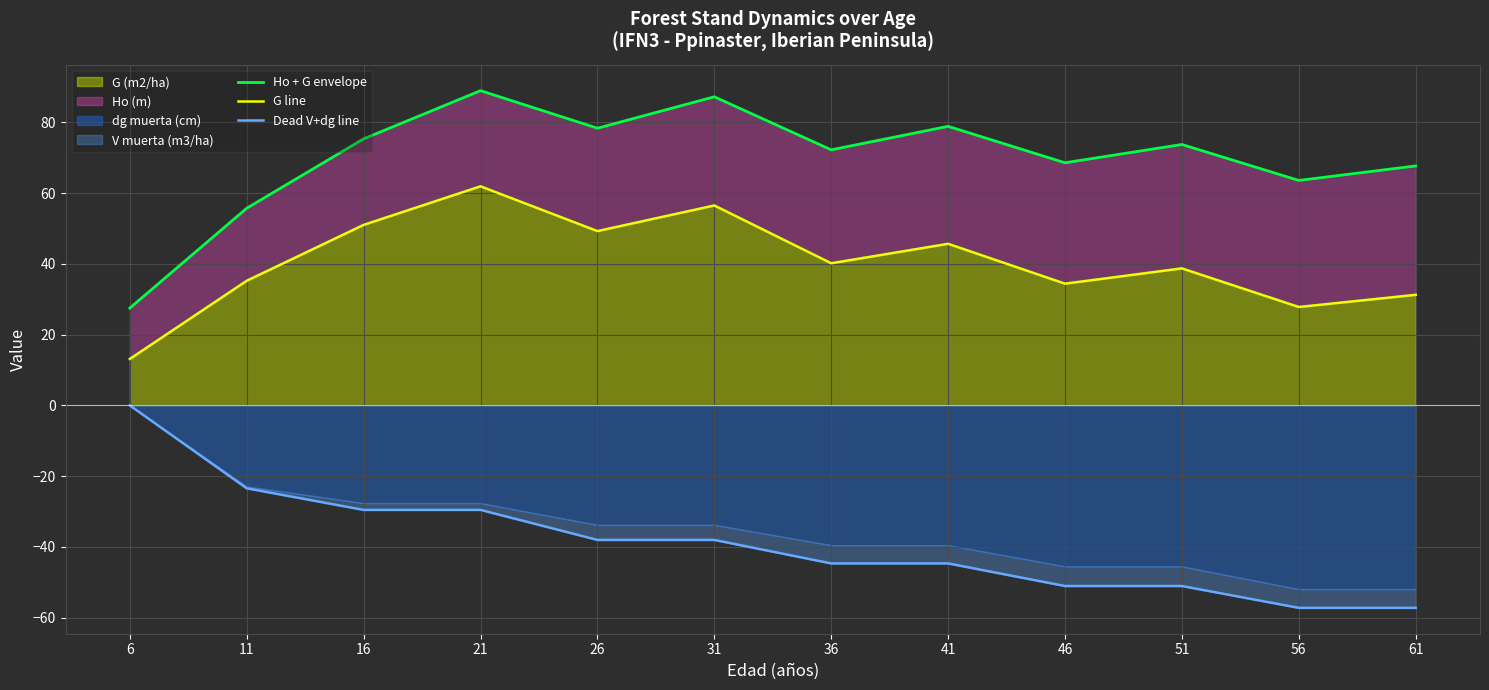

What is the sum of the Ho + G envelope values at 16 and 26?

153.7